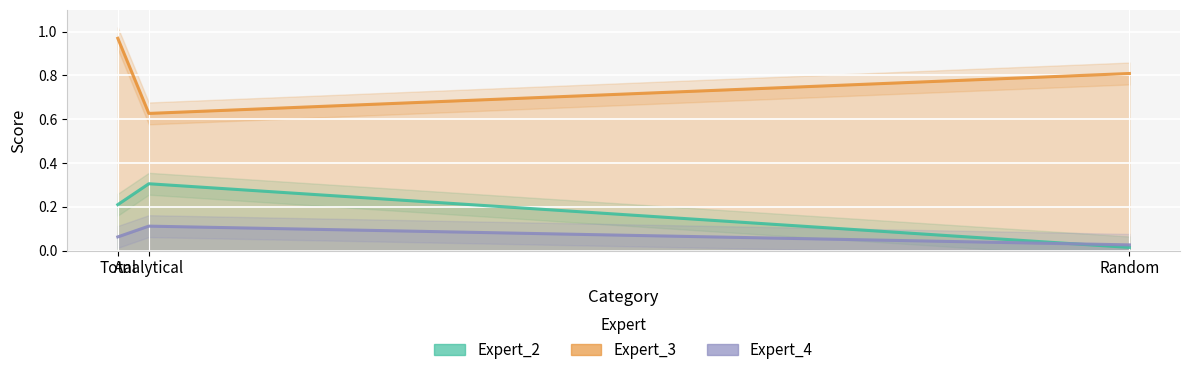

At which category does the chart reach its peak across all series?

Total